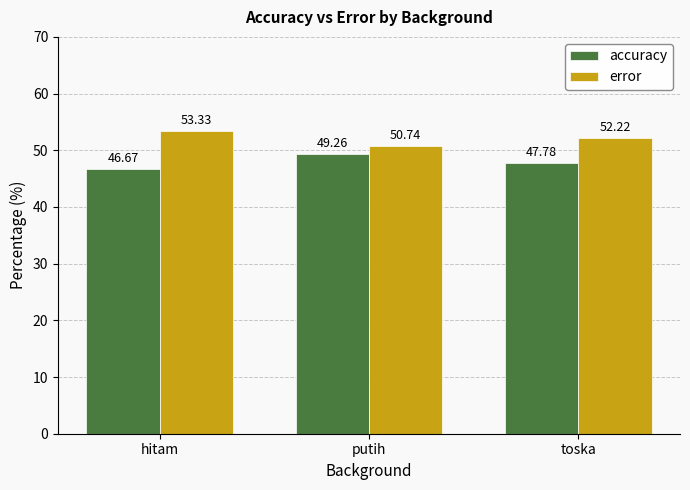

How many values in the accuracy series are below 47?

1